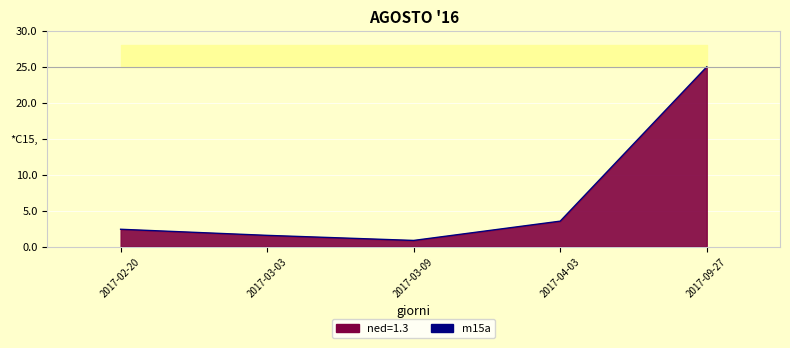

What is the value of the 5th point from the left?

25.0